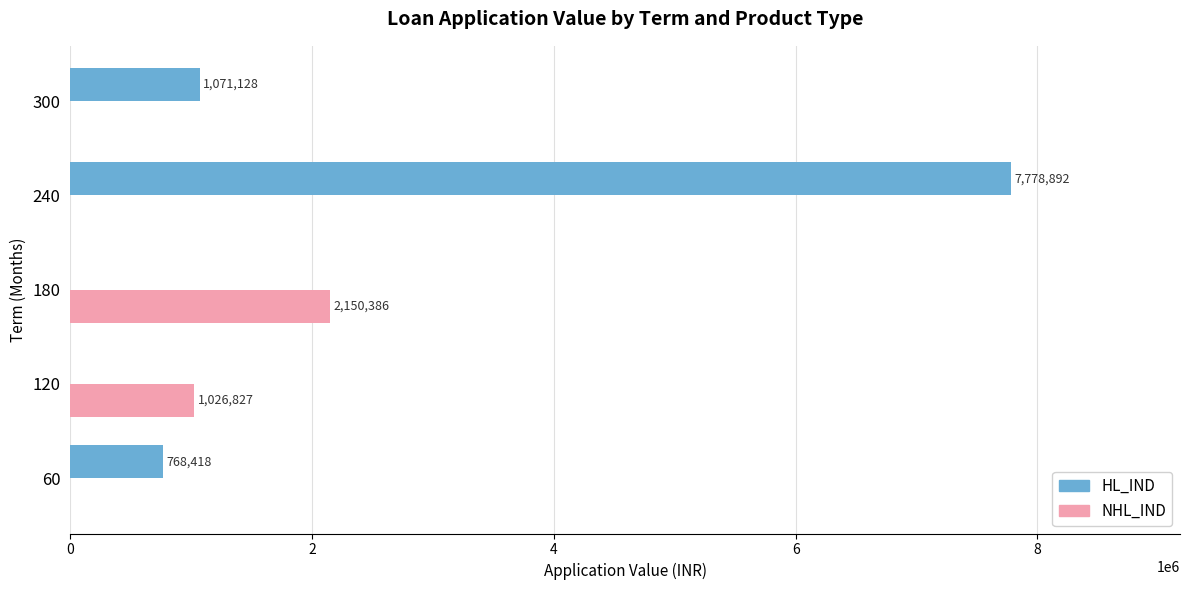

How many NHL_IND values are between 0 and 1026827?

4